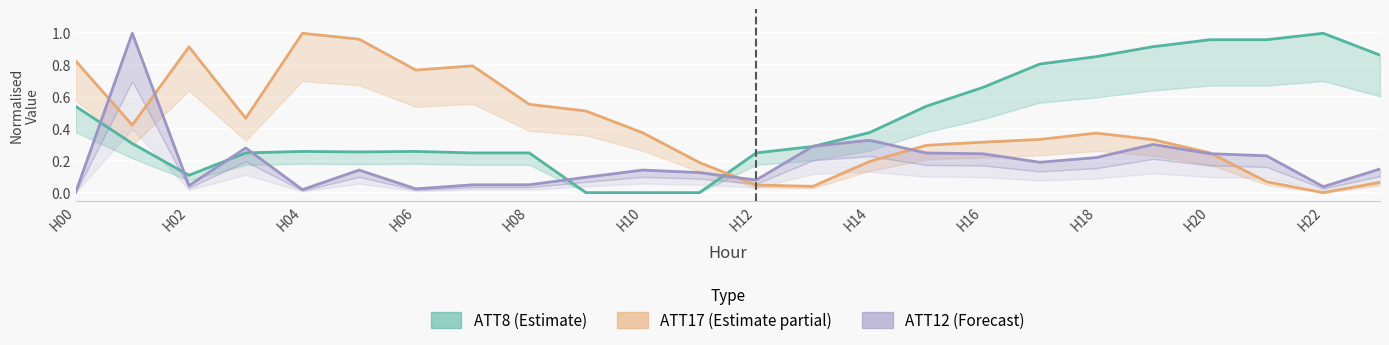

Which series ends up on top after the final intersection of ATT12_line and ATT8_line?

ATT8_line